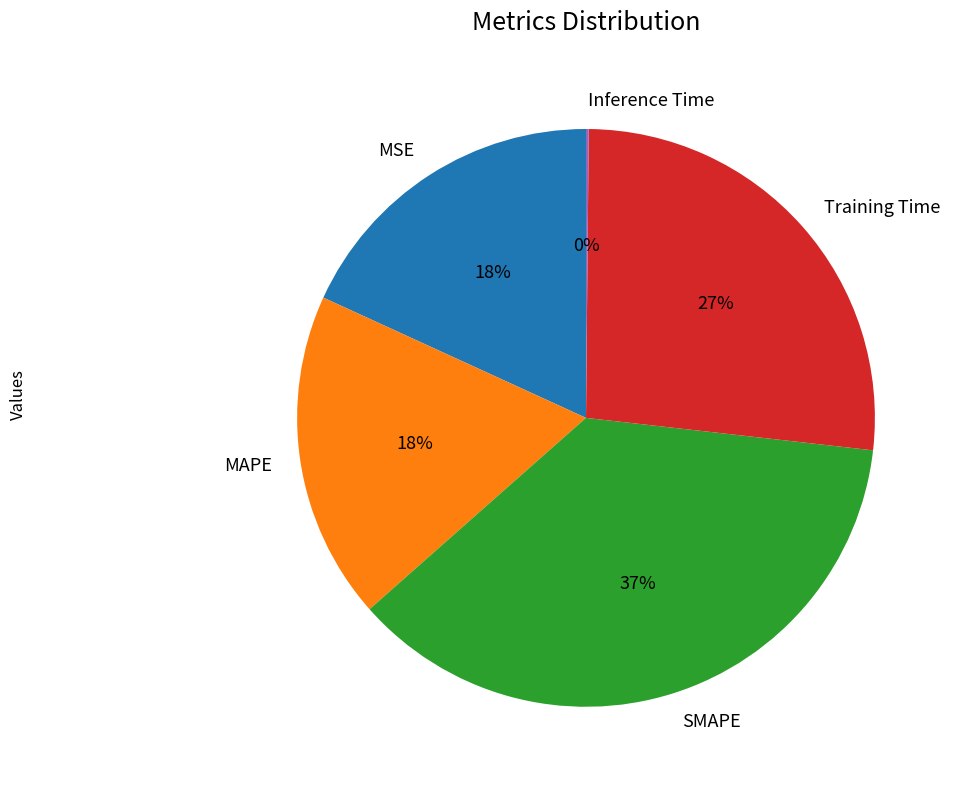

Do Training Time and MSE together represent more than half of the pie?

No